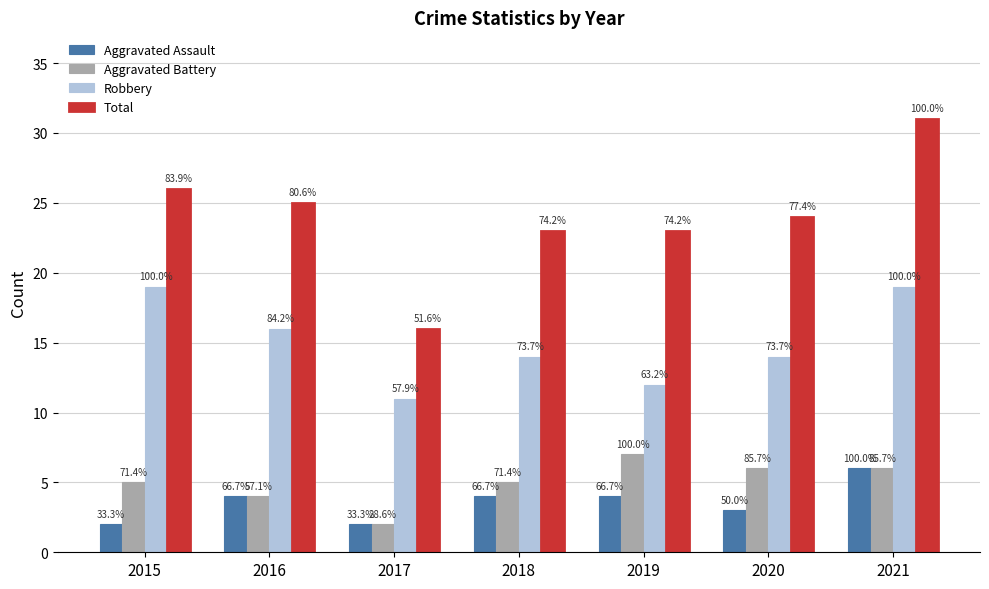

What are all the series names shown in the legend?

Aggravated Assault, Aggravated Battery, Robbery, Total